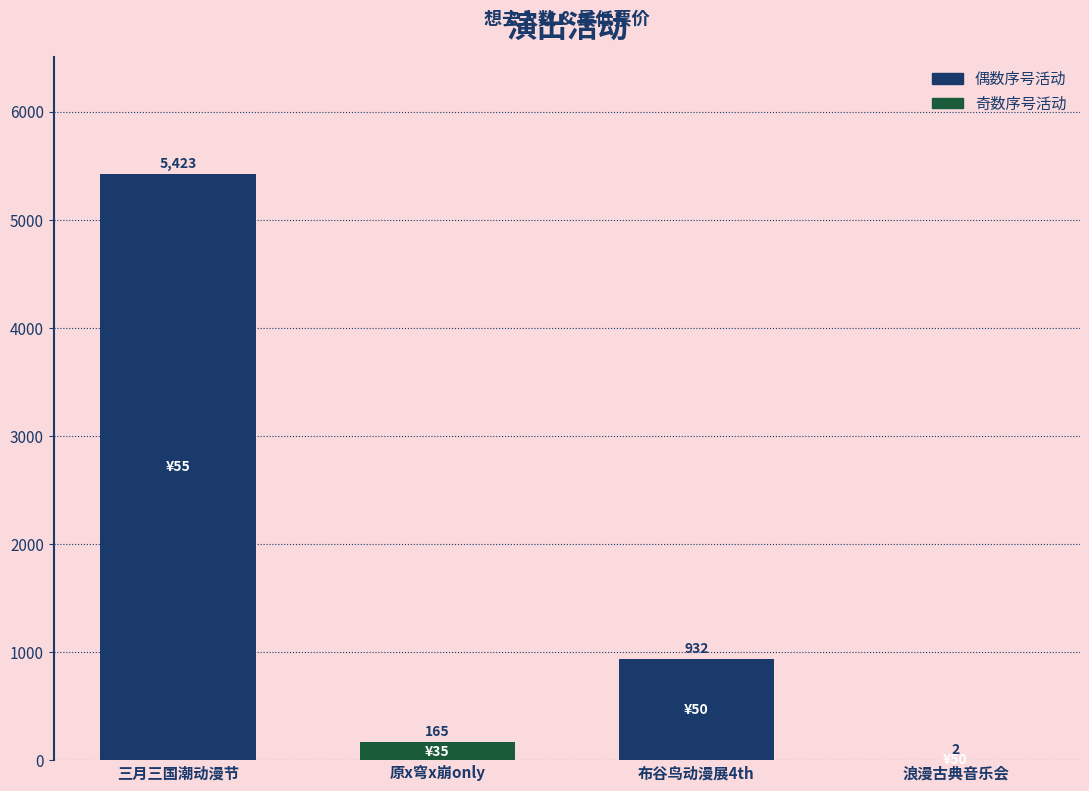

The chart shows a value of 1479 at 布谷鸟动漫展4th. True or false?

False